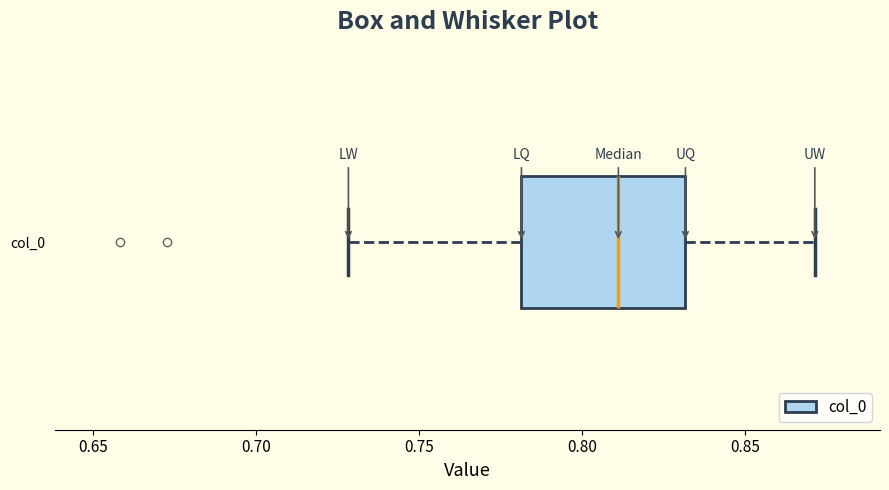

Transcribe this box plot: give where the median line is, the range the box spans, and where the two whiskers end, as read against the x-axis. The values are not printed on the chart, so give them approximately, as read against the axis.

median 0.81, box 0.78 to 0.83, whiskers 0.73 to 0.87